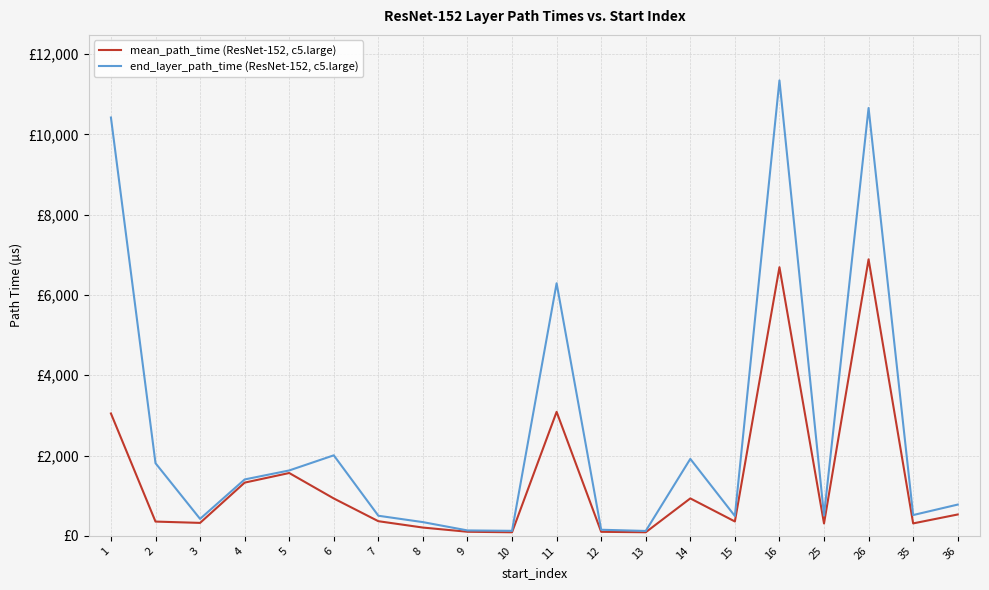

True or false: end_layer_path_time (ResNet-152, c5.large) and mean_path_time (ResNet-152, c5.large) intersect in this chart.

False